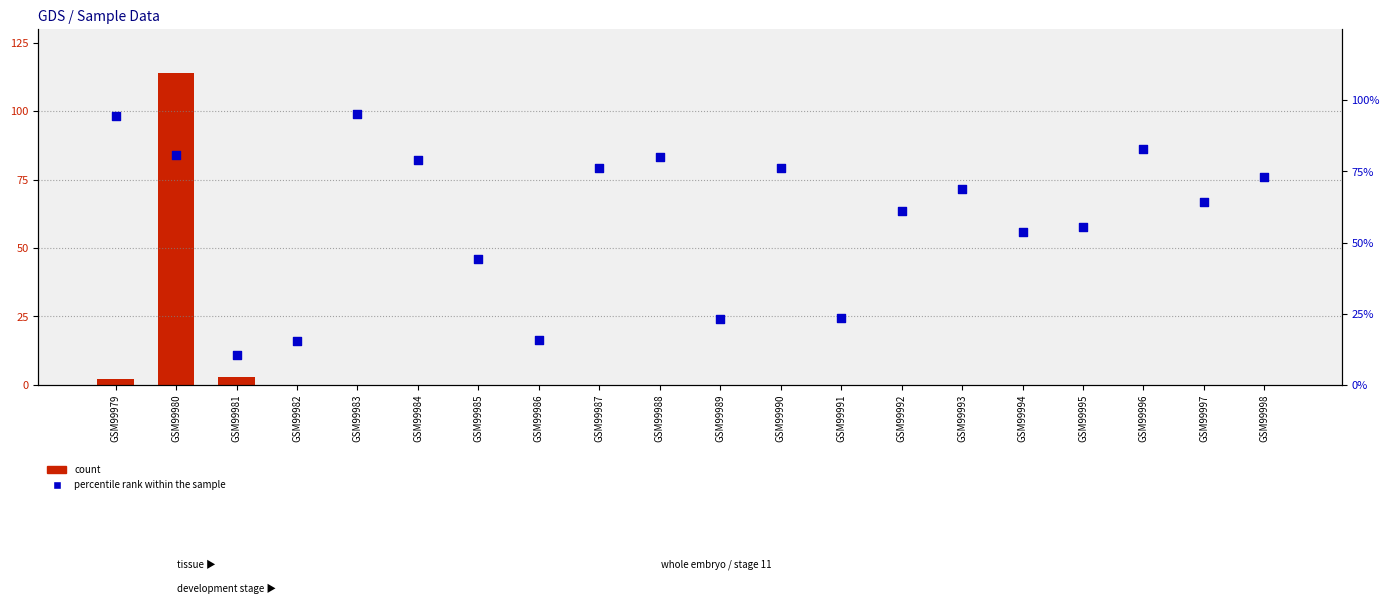

Is the value of count at GSM99997 greater than the value of percentile rank within the sample at GSM99990?

No